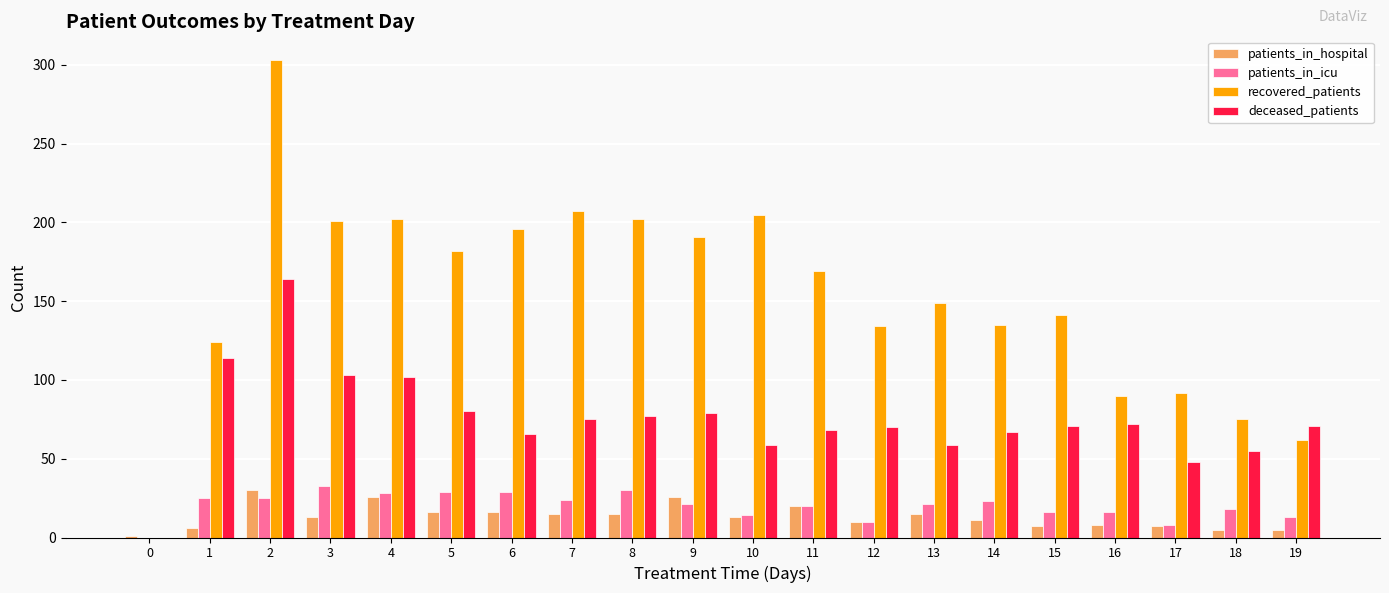

Which series changed the most between 0 and 18?

recovered_patients